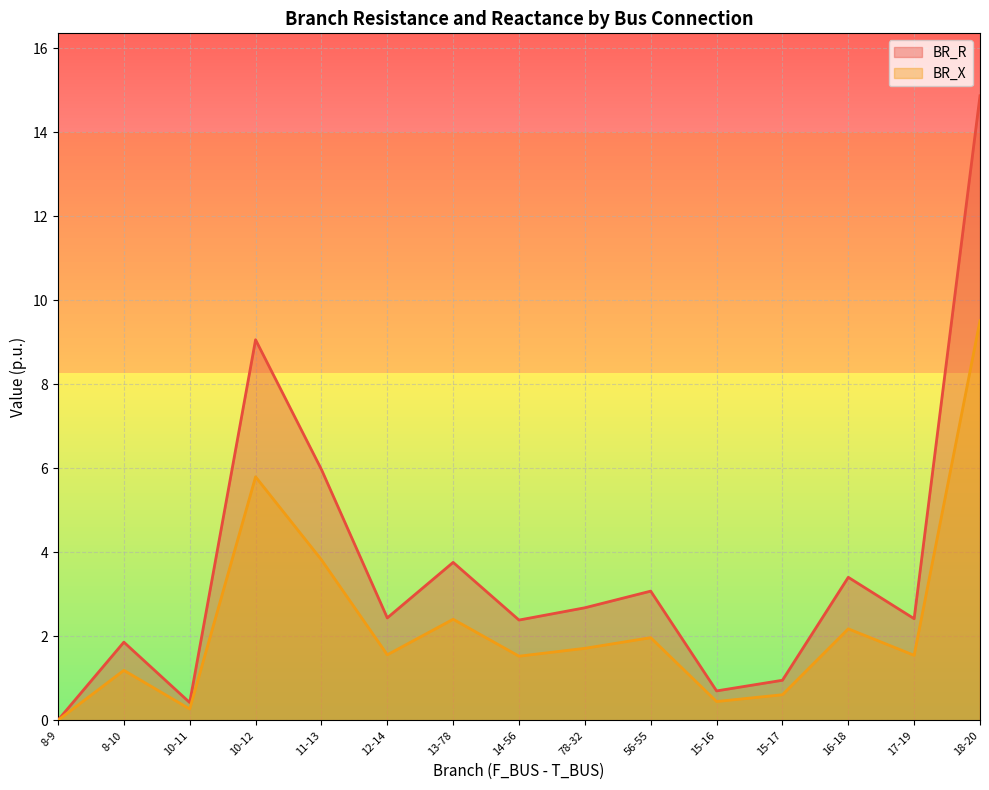

The value of BR_R at 14-56 is 2.4. True or false?

True